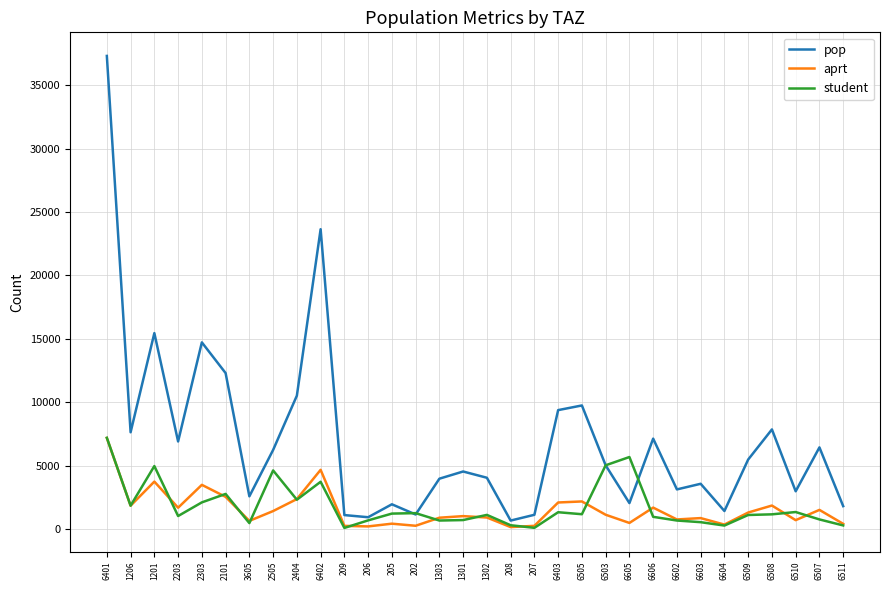

Where is pop nearest to the value 18989?

1201